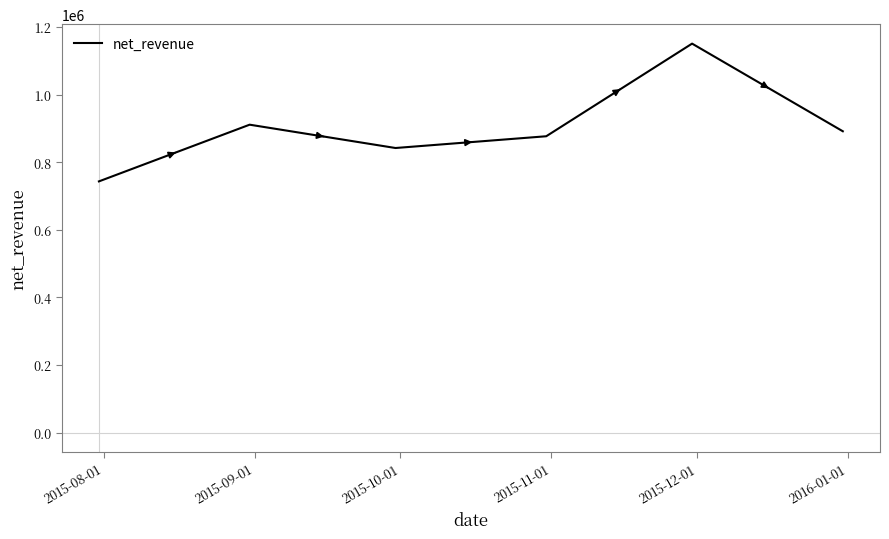

True or false: the data has more than 2 interior local peaks.

False